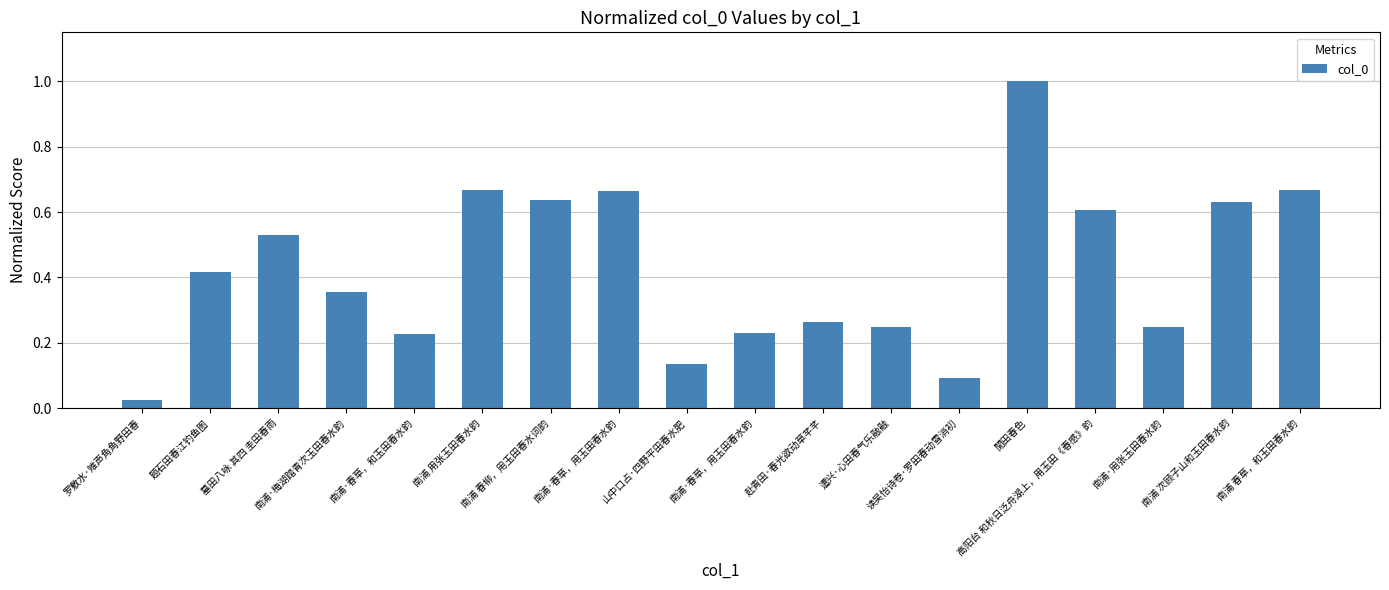

What is the value of the 15th bar from the left?

0.6